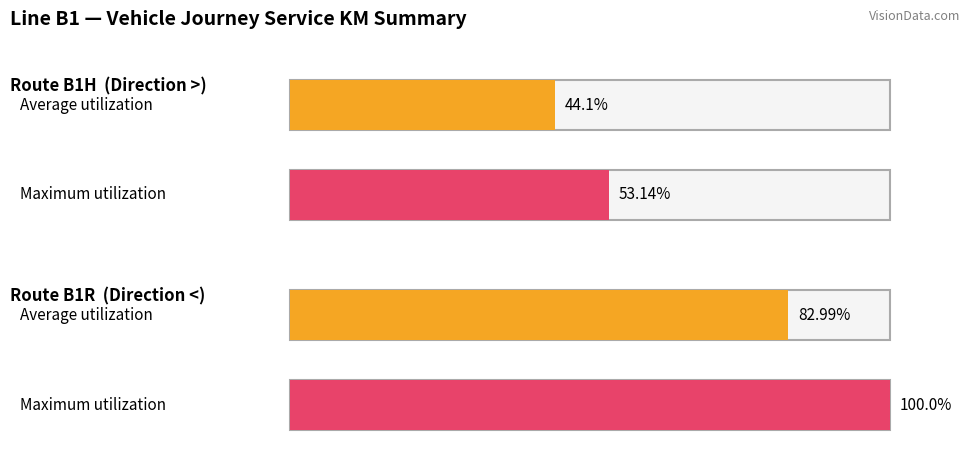

Reading left to right, transcribe all the data shown in this chart.

Average utilization: B1H=44.1	B1R=83.0
Maximum utilization: B1H=53.1	B1R=100.0